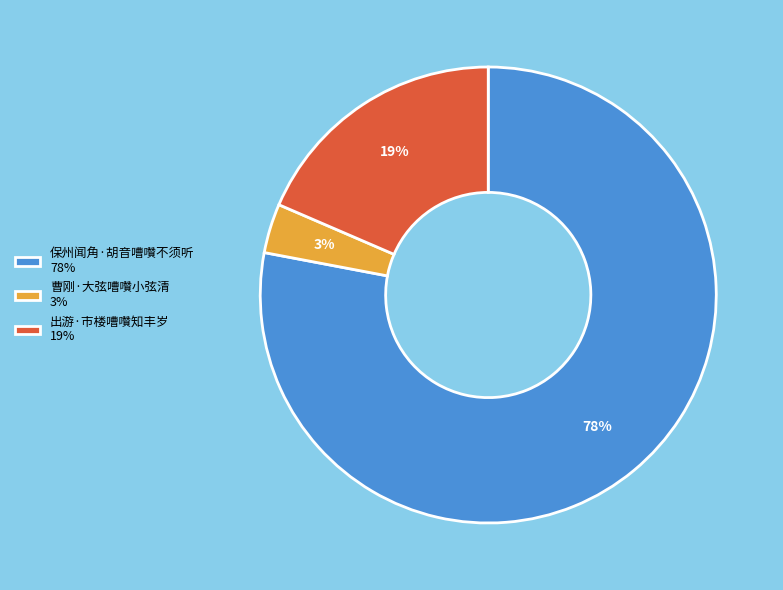

To the nearest percent, what portion does 曹刚·大弦嘈囋小弦清 represent?

3%